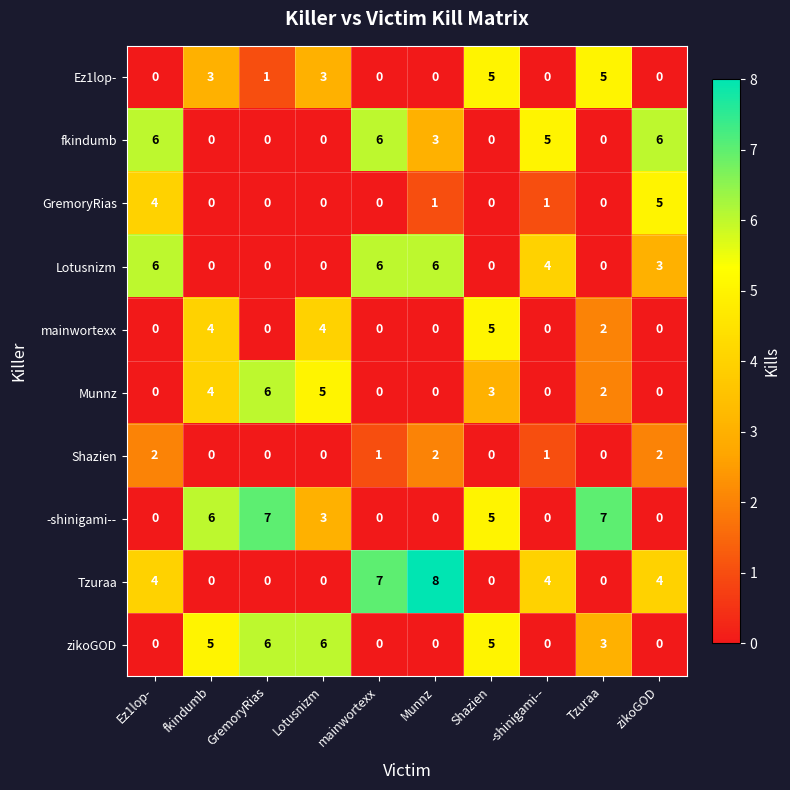

At which category is the sum across all series the highest?

Shazien